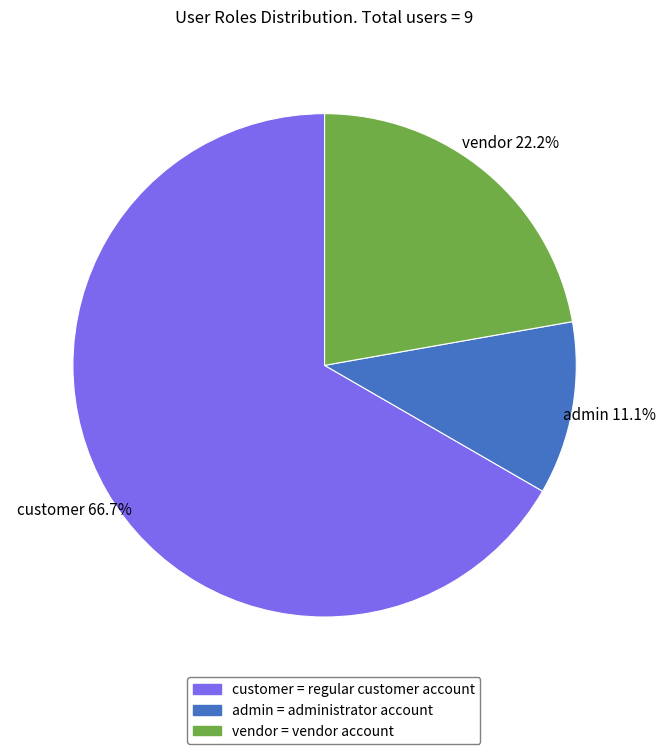

Is customer the majority of the pie?

Yes